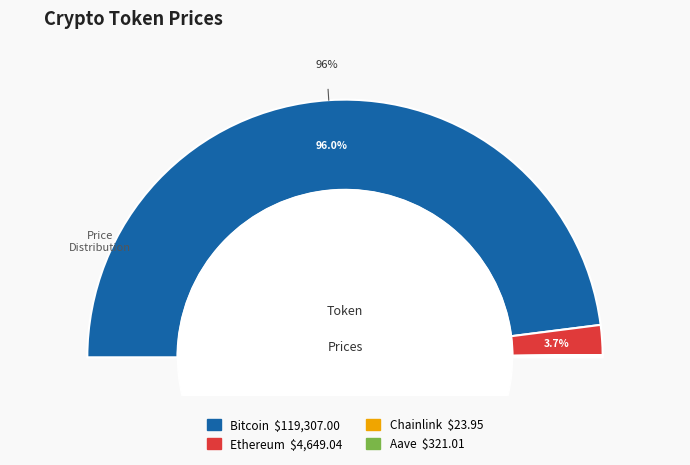

Is it true that Ethereum is 4% of the pie?

True